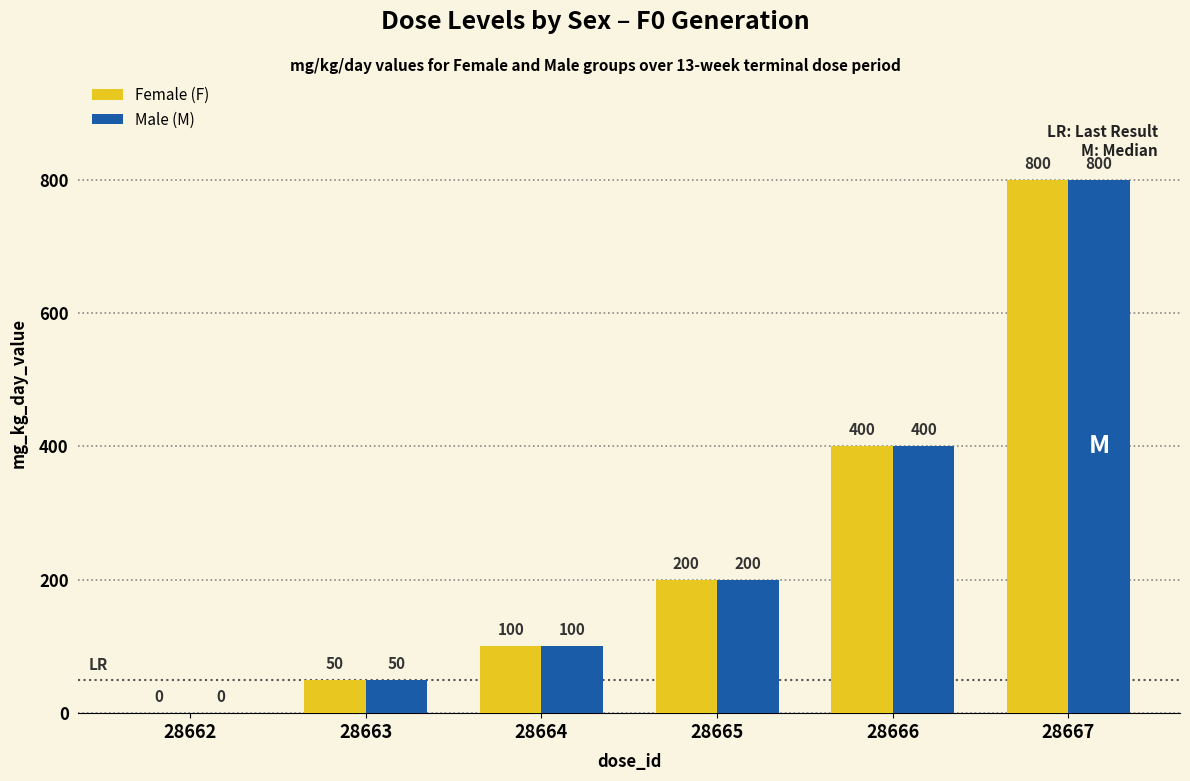

At which category is the sum across all series the highest?

28667